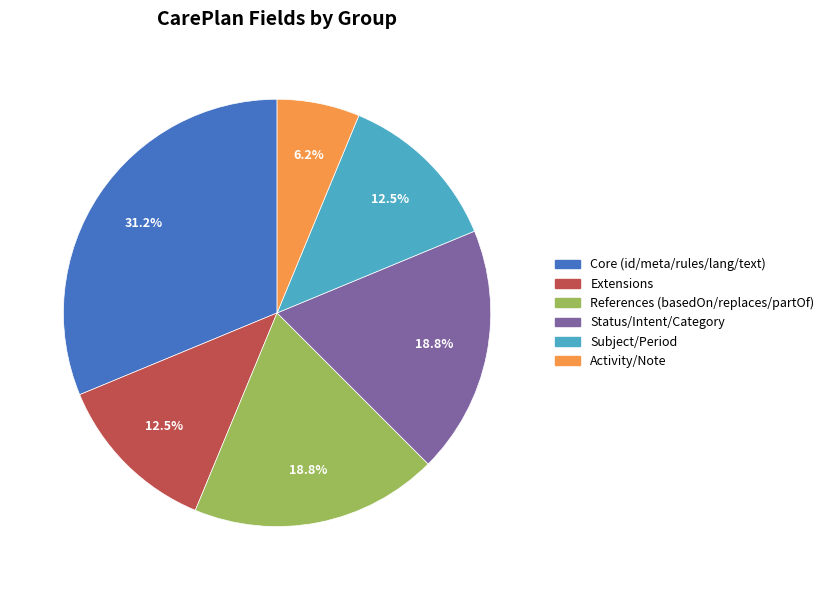

Does any single category account for the majority?

No